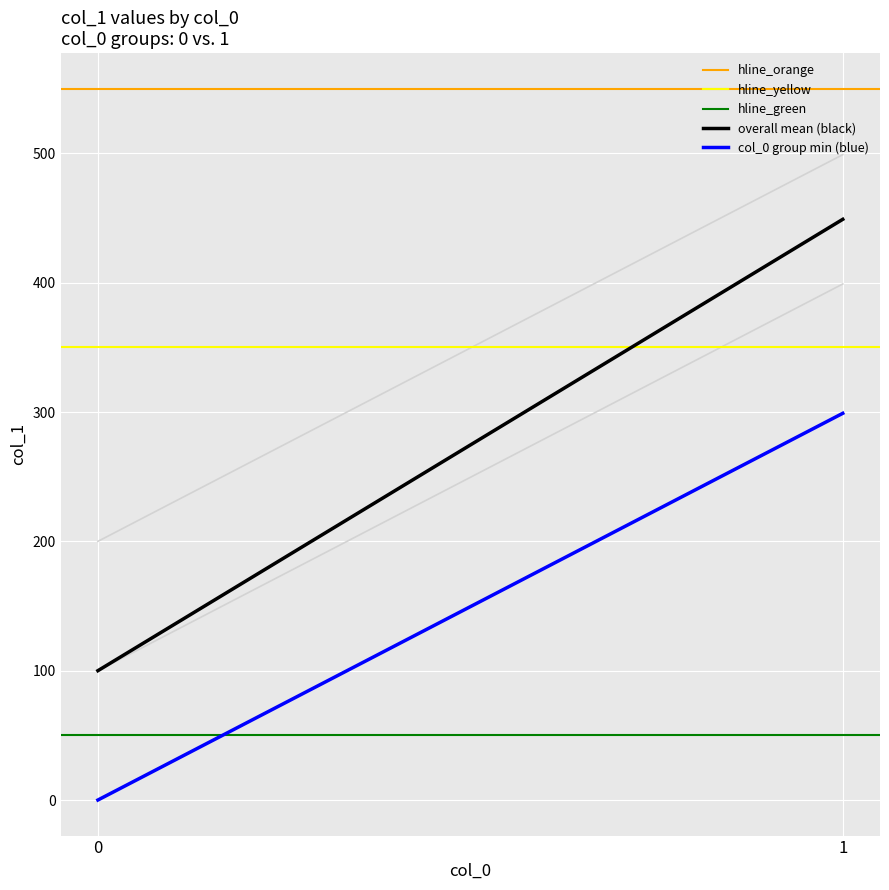

Reading right to left, transcribe all the data shown in this chart.

hline_orange: 550	550
hline_yellow: 350	350
hline_green: 50	50
overall mean (black): 449	100
col_0 group min (blue): 299	0